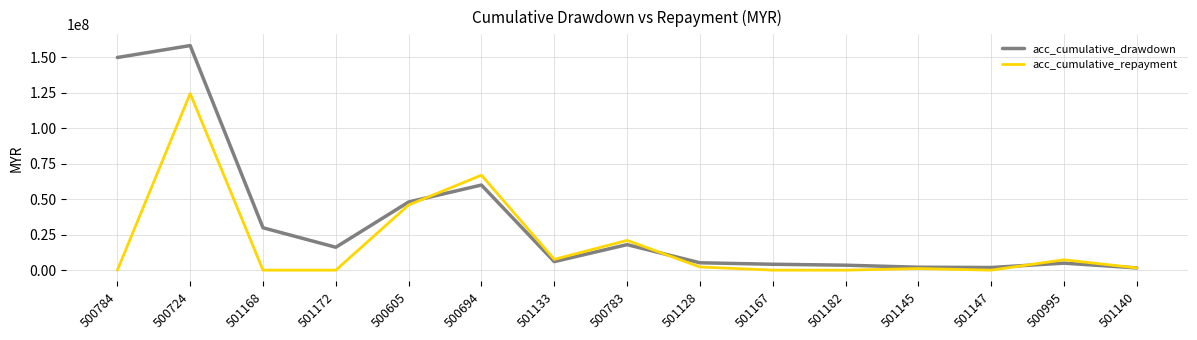

What is the highest value of the acc_cumulative_repayment series?

124589414.5